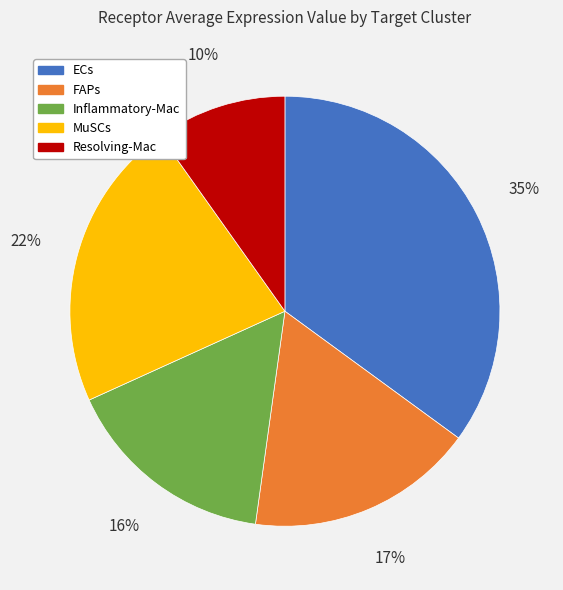

Does FAPs account for over 50% of the chart?

No